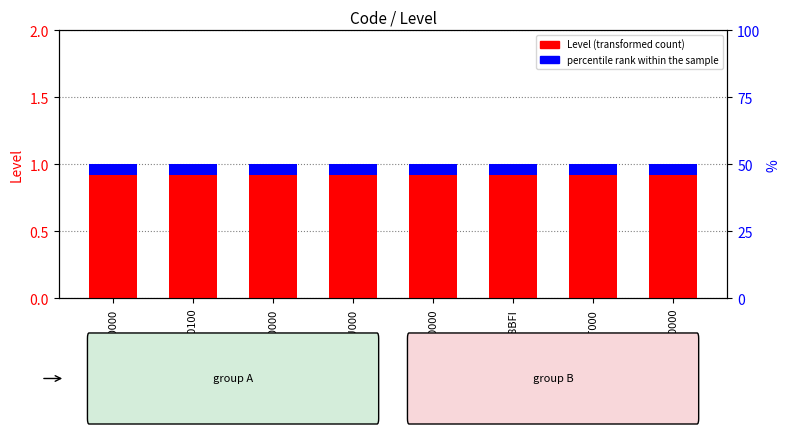

List the labels in order of Level value, smallest first.

I1100000, W0100100, D0AK0000, DCAKU000, D1FU0000, D0148BFI, D0MPT000, CW100000